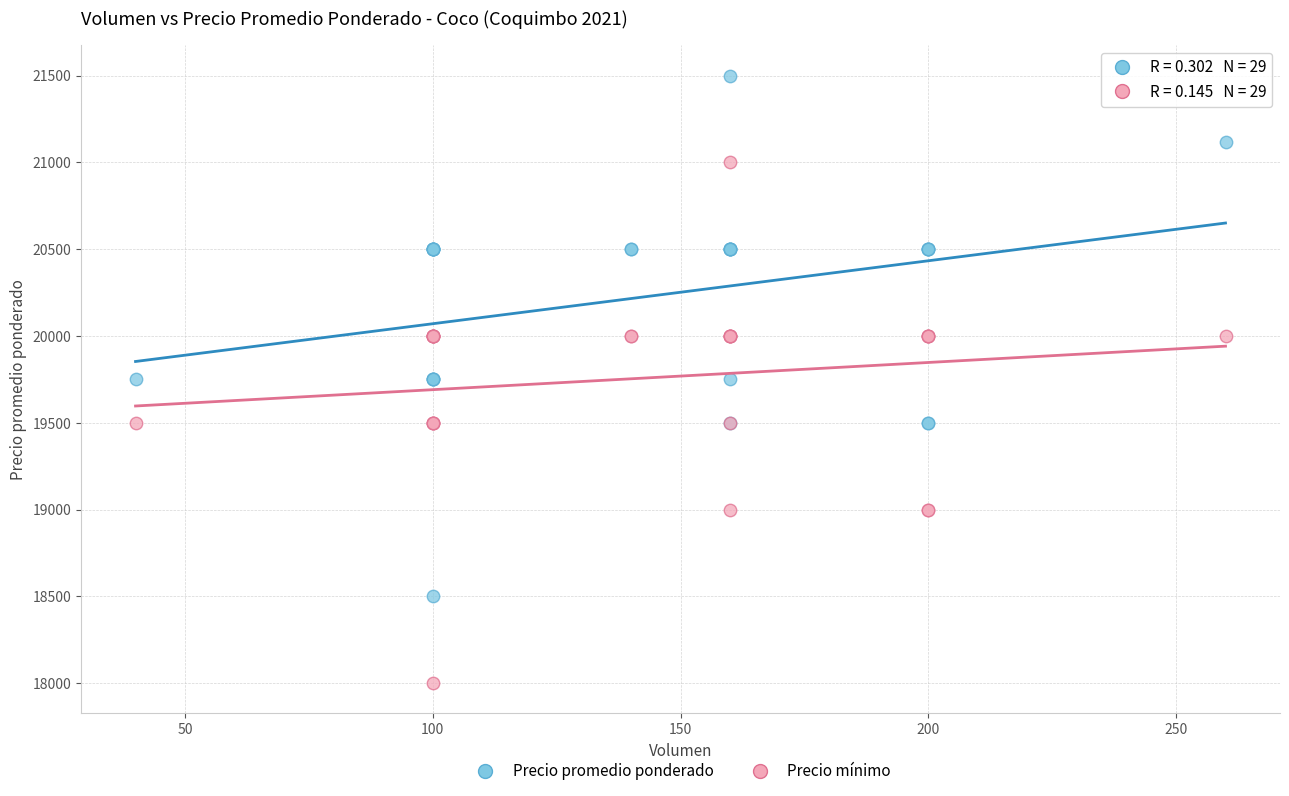

What are all the series names shown in the legend?

Precio promedio ponderado, Precio mínimo